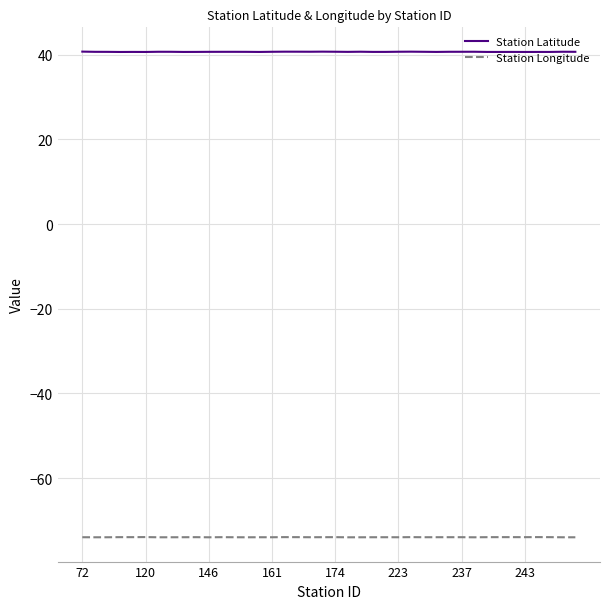

Which series has the largest total across all categories?

Station Latitude